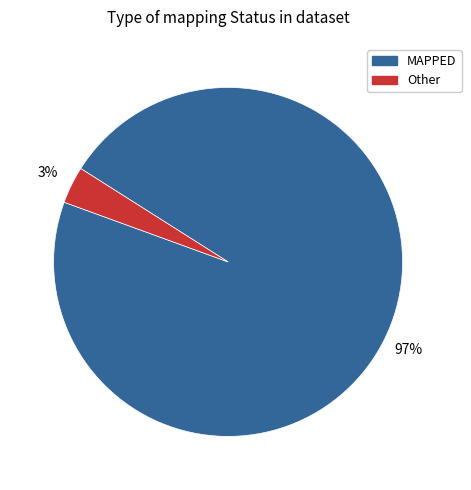

Does any single category account for the majority?

Yes